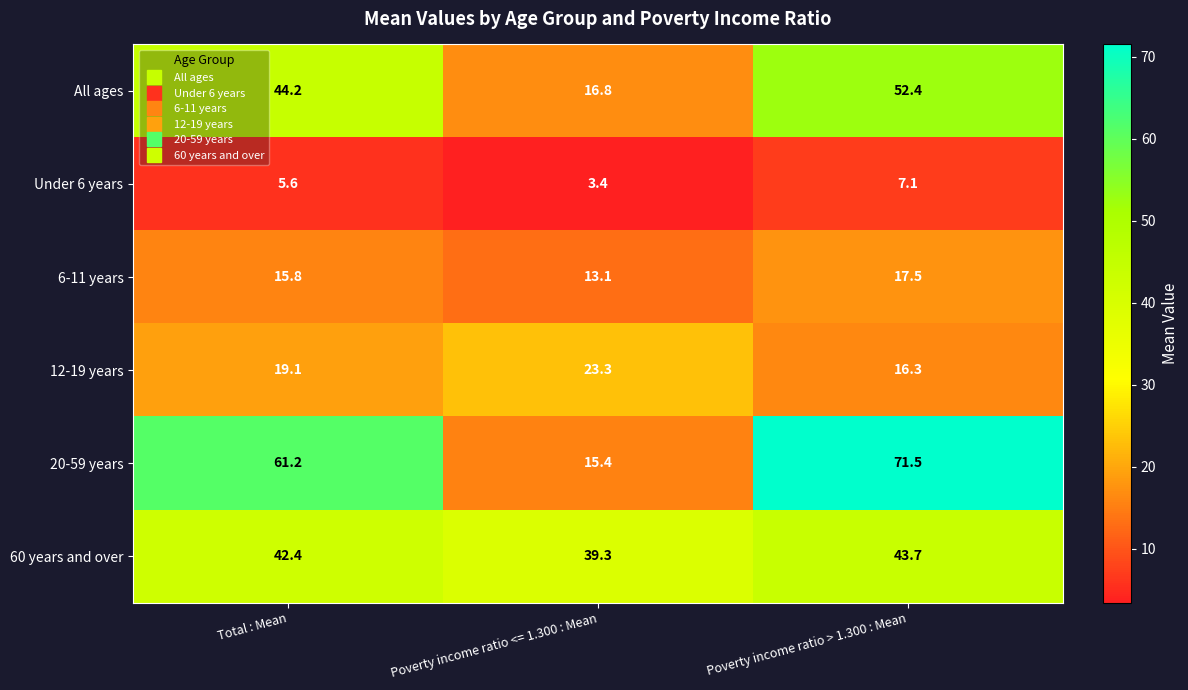

True or false: 12-19 years has a value of 19.1 at Total : Mean.

True